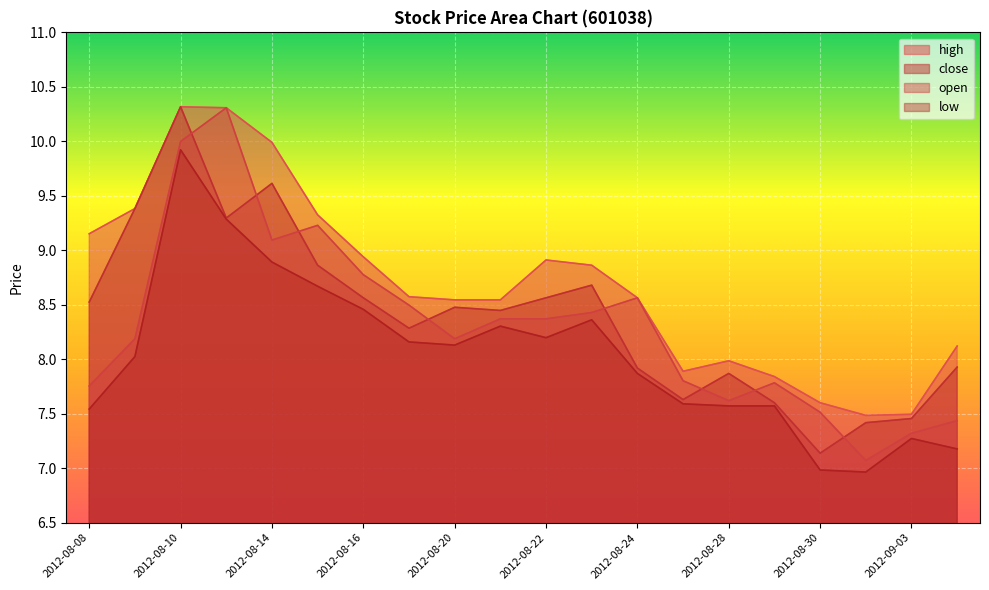

Where does the close series first go above 8?

2012-08-08